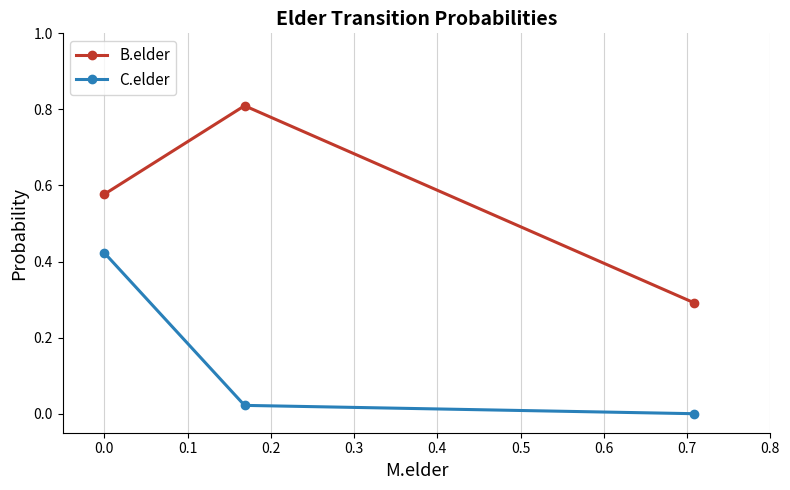

How many series are shown in this chart?

2